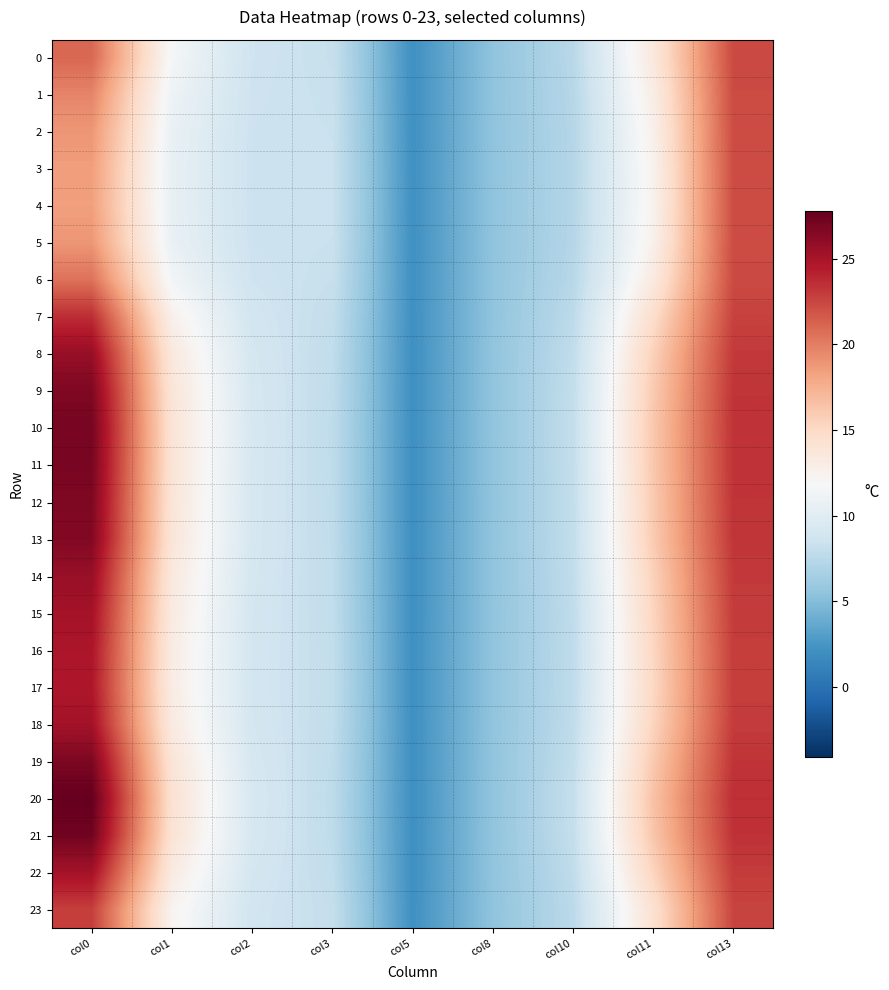

What is the difference between the maximum and minimum values in the 13 series?

24.5